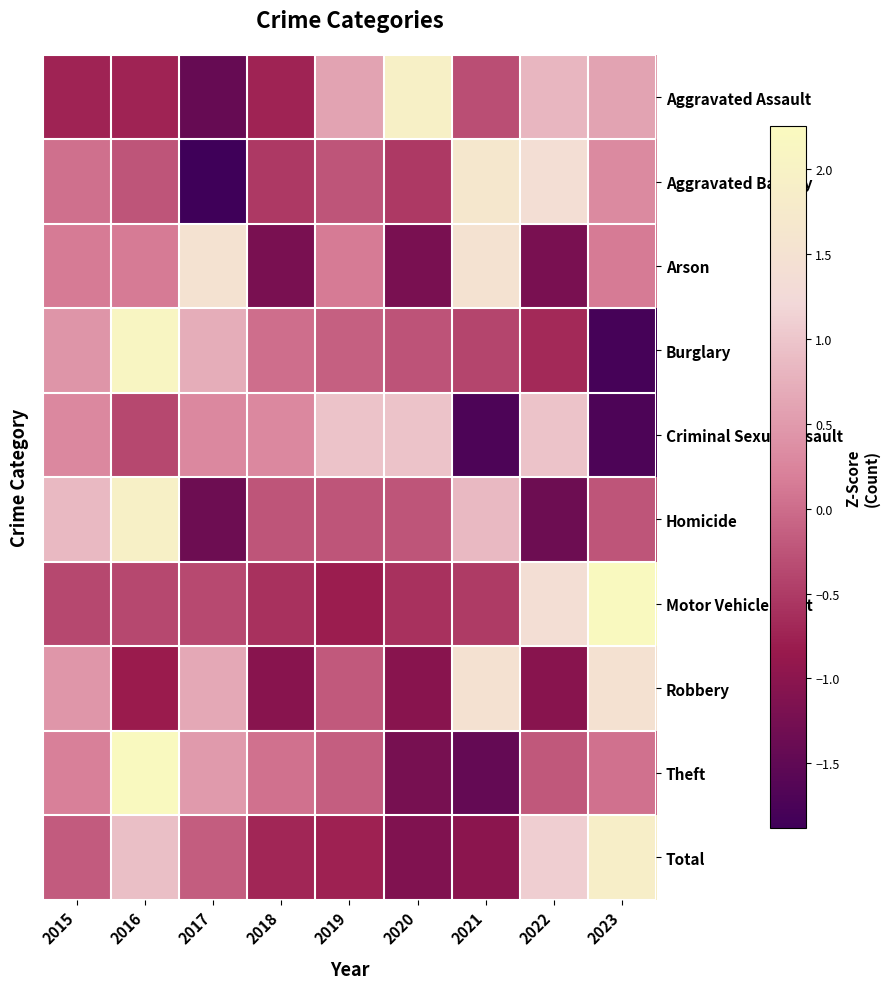

Which series has the largest range (max minus min)?

Burglary